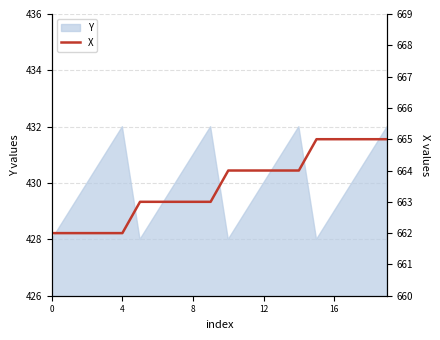

The value of Y at 4 is 741. True or false?

False